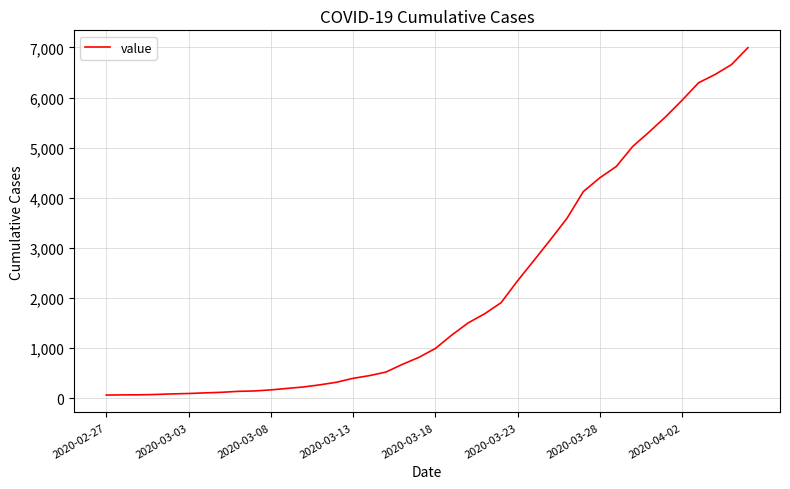

What is the maximum value shown in the chart?

6995